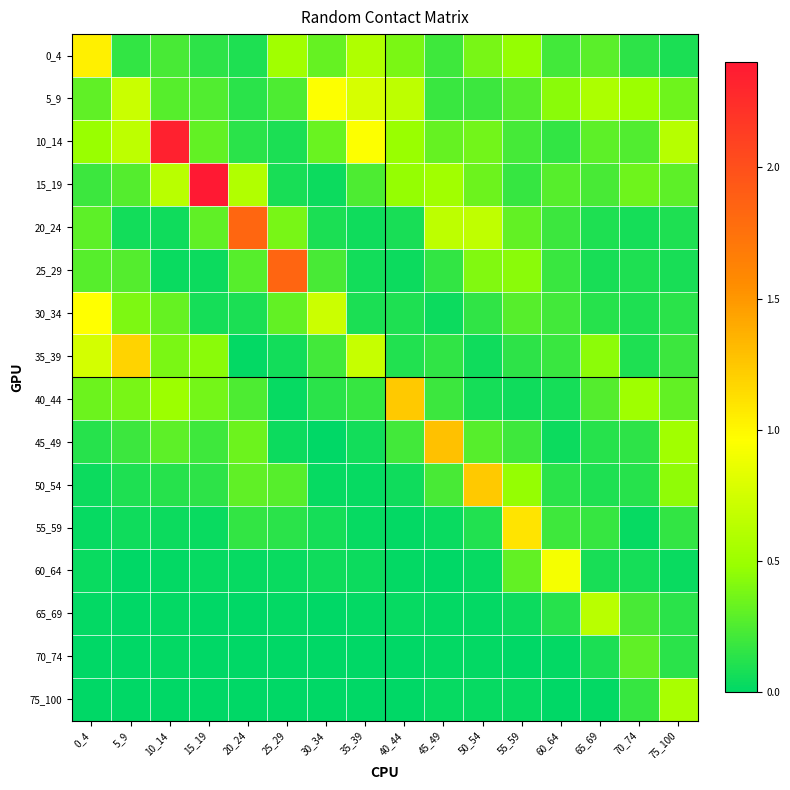

At how many categories does at least one series exceed 1?

10